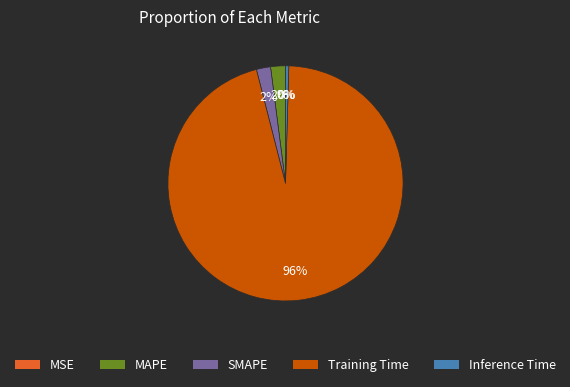

The Training Time slice represents 96% of the pie. True or false?

True